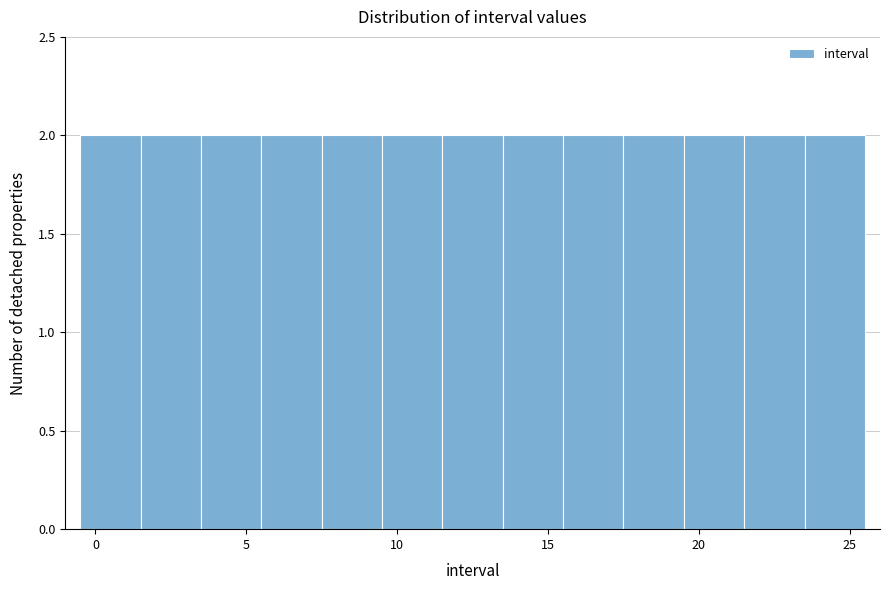

Reading left to right, list every bar in this chart as the range it spans on the x-axis followed by its height. The values are not printed on the chart, so give them approximately, as read against the axis.

-0.5 to 1.5: 2
1.5 to 3.5: 2
3.5 to 5.5: 2
5.5 to 7.5: 2
7.5 to 9.5: 2
9.5 to 11.5: 2
11.5 to 13.5: 2
13.5 to 15.5: 2
15.5 to 17.5: 2
17.5 to 19.5: 2
19.5 to 21.5: 2
21.5 to 23.5: 2
23.5 to 25.5: 2